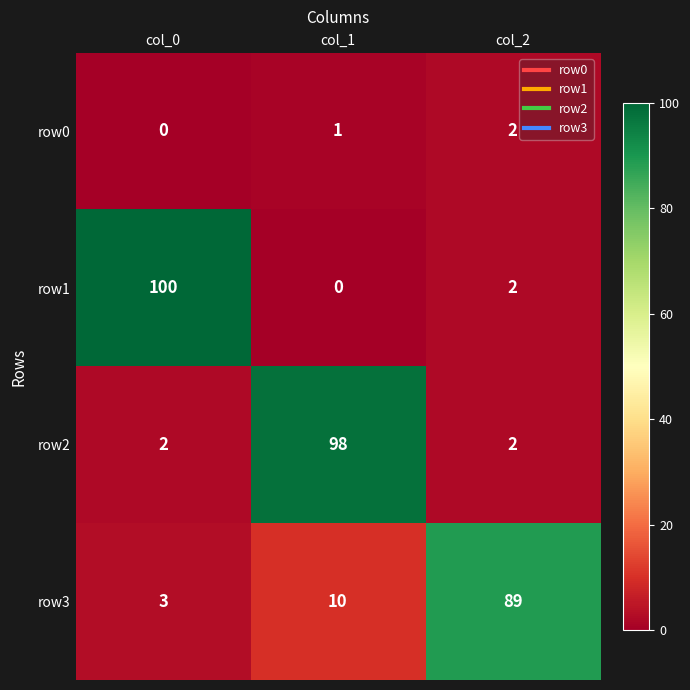

What is the spread (max minus min) of values at col_0?

100